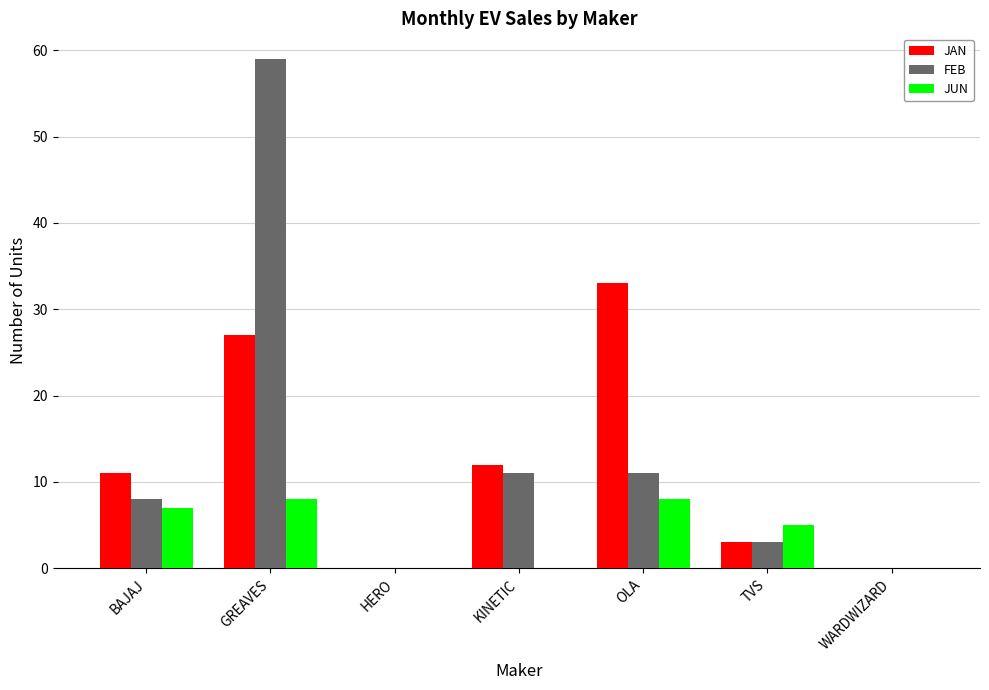

Reading right to left, transcribe all the data shown in this chart.

JAN: 0	3	33	12	0	27	11
FEB: 0	3	11	11	0	59	8
JUN: 0	5	8	0	0	8	7